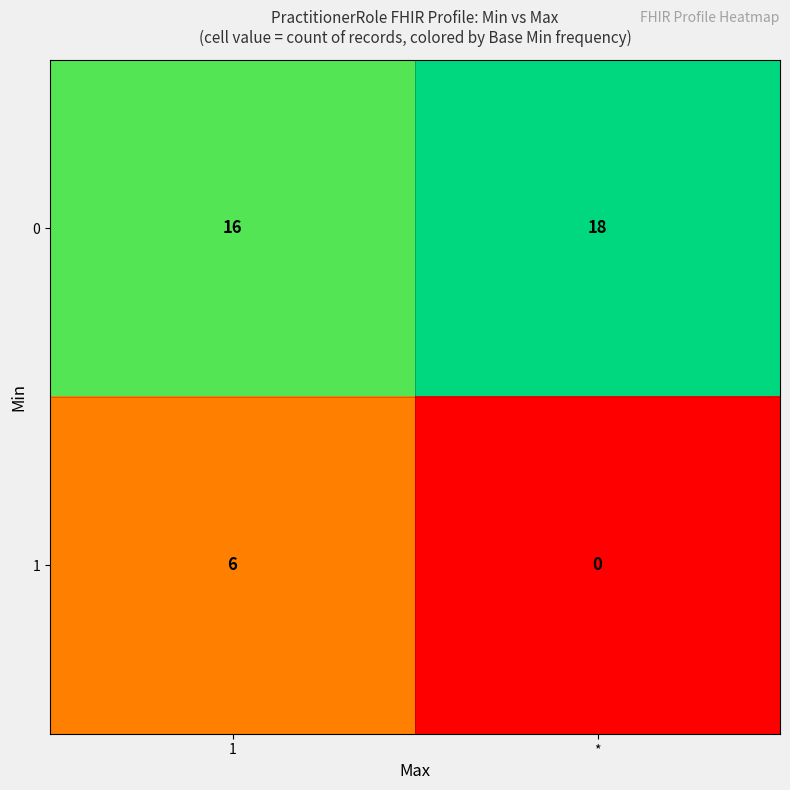

Reading left to right, transcribe all the data shown in this chart.

0: 1=16	*=18
1: 1=6	*=0